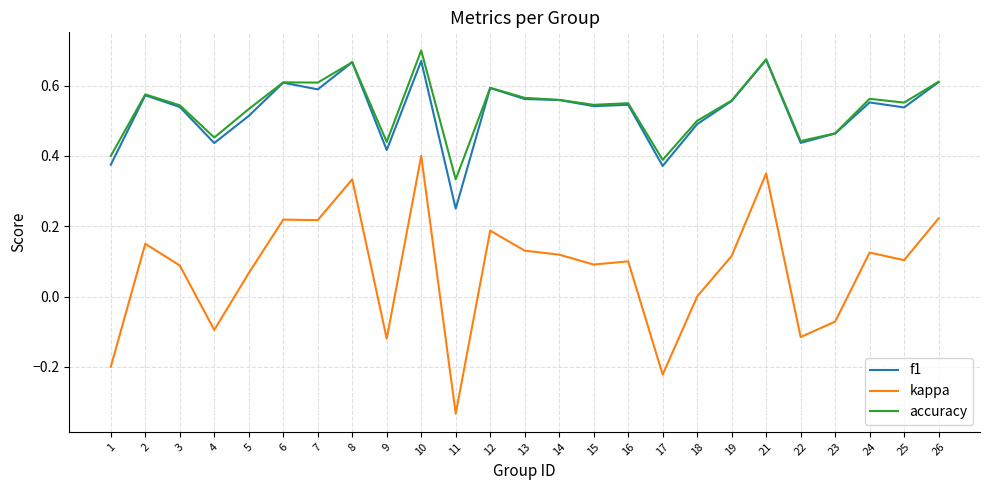

Which label corresponds to the smallest value in the chart?

11